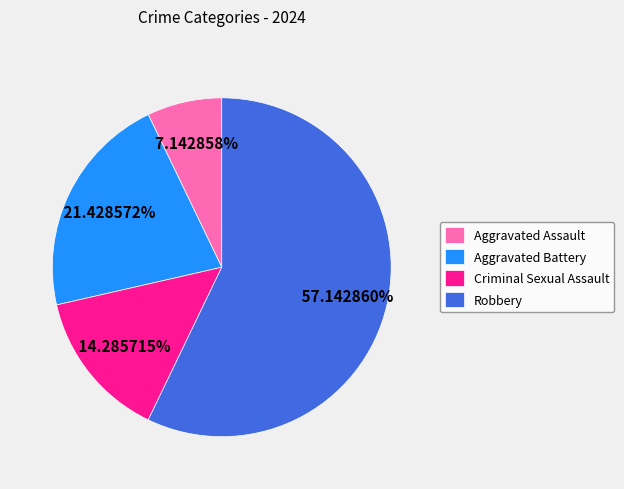

Is the sum of Robbery and Aggravated Assault greater than half?

Yes